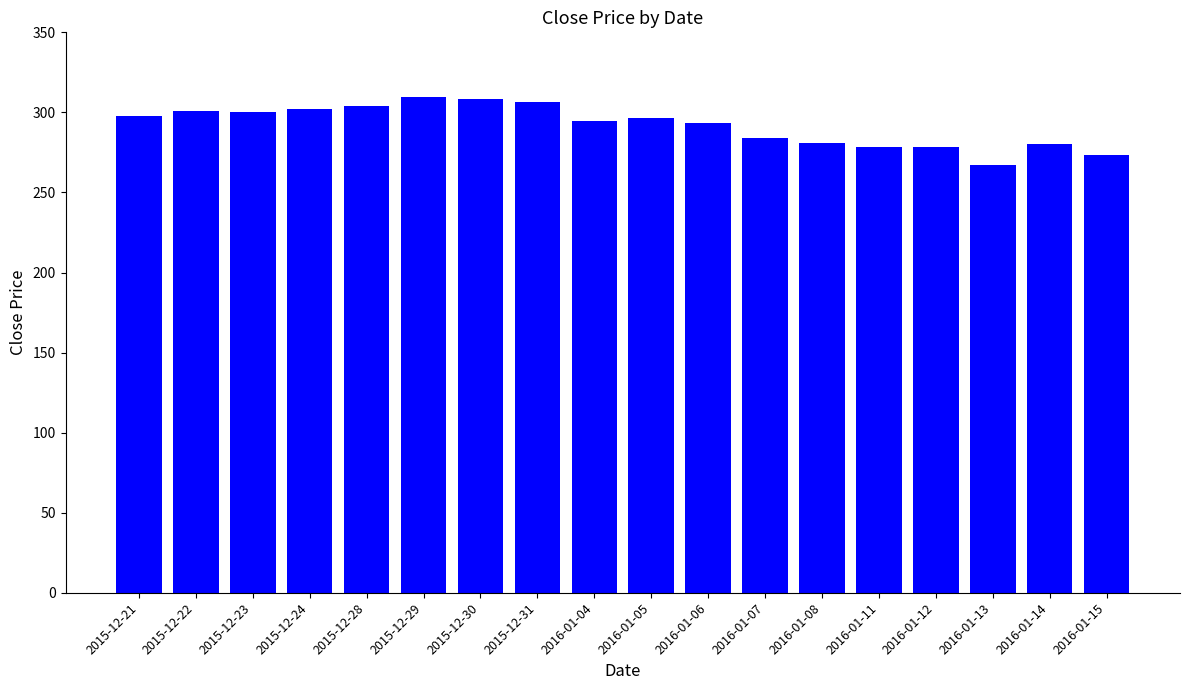

What is the value of the 15th bar from the left?

278.7